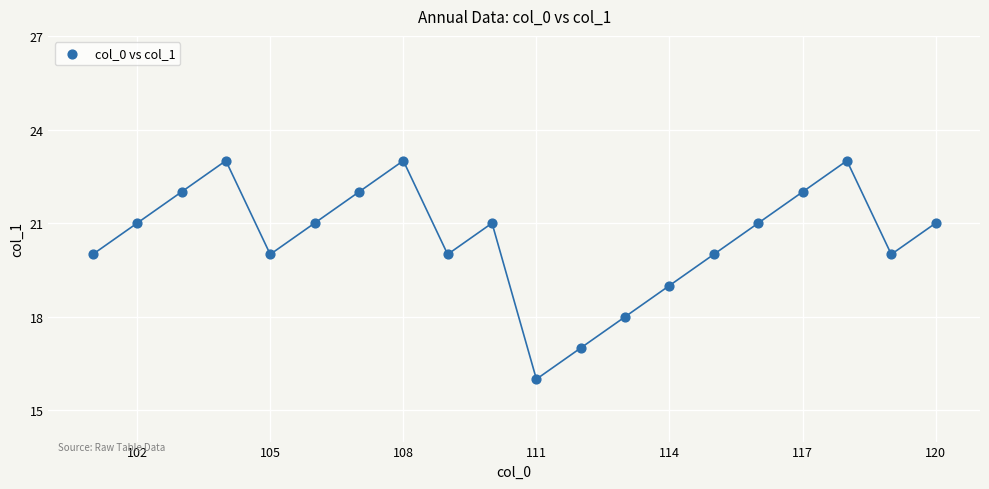

What is the range of Y values (max minus min)?

7